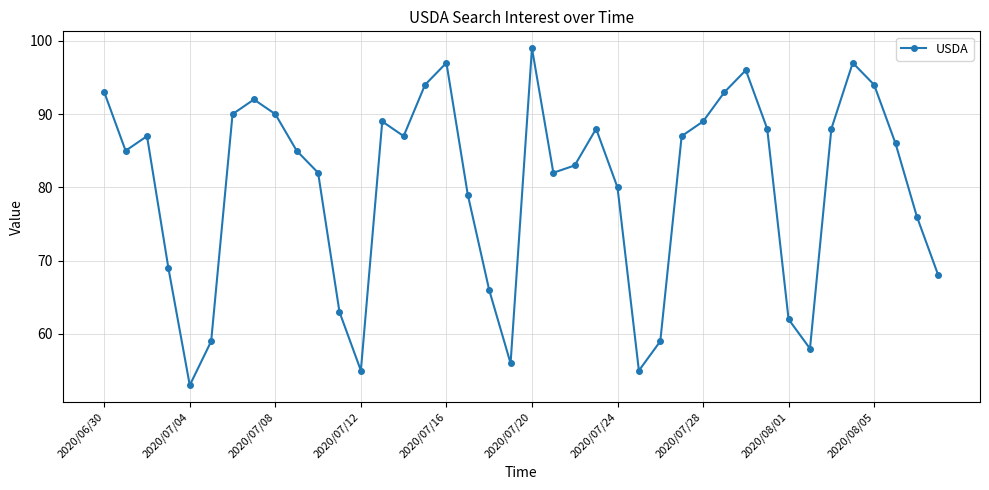

What is the greatest value displayed?

99